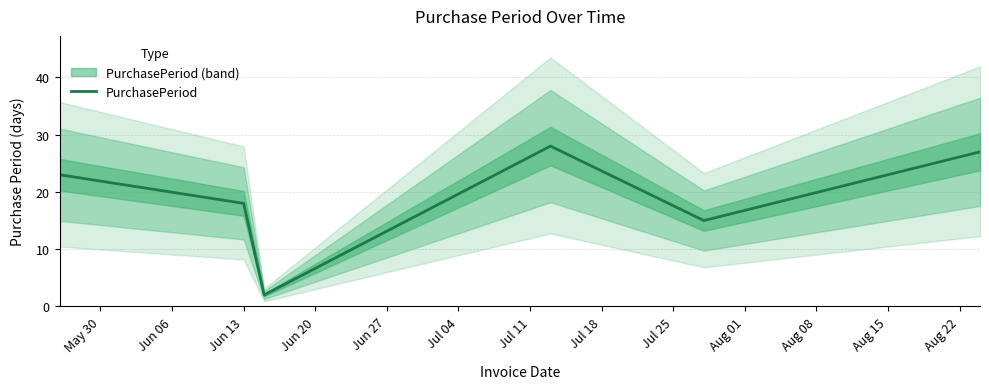

Count the number of data series in this chart.

1